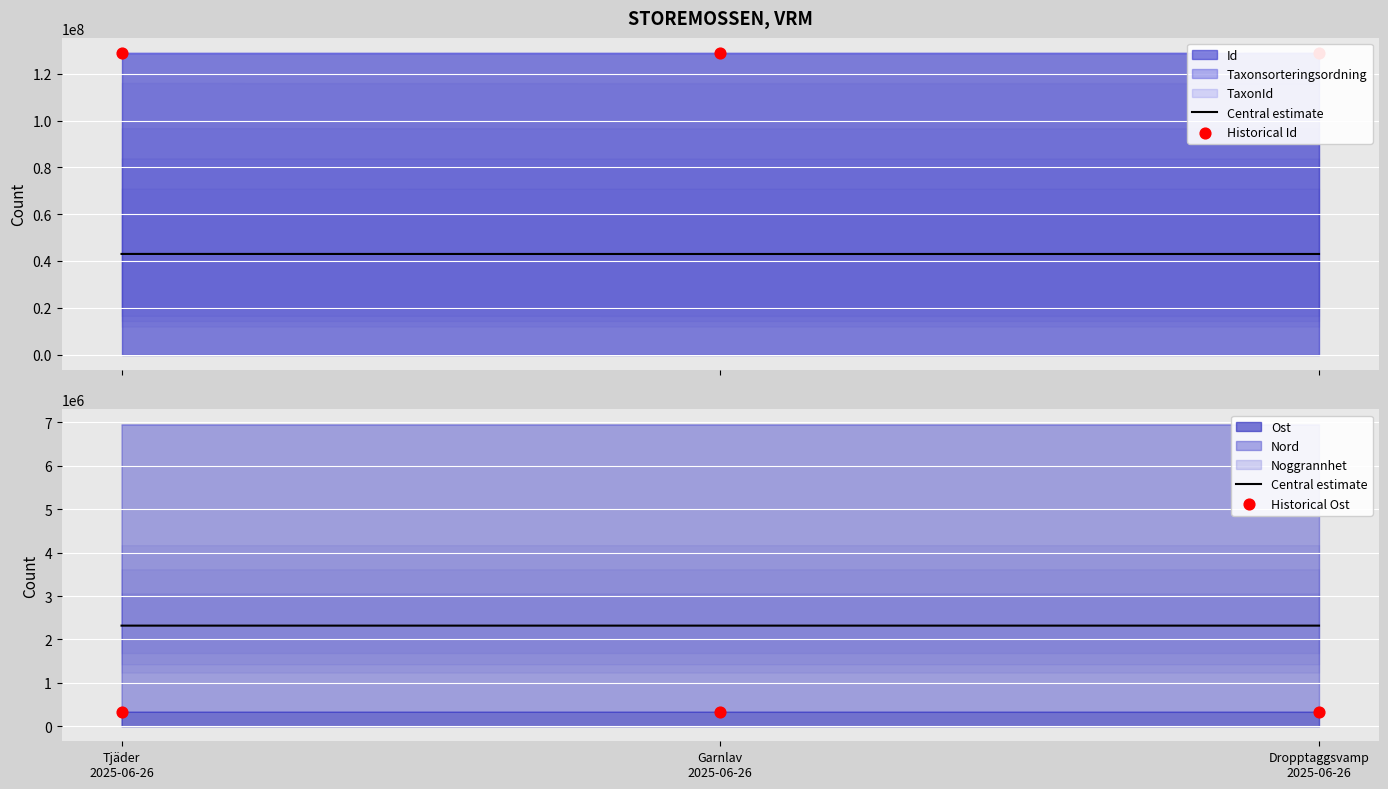

Is the value of Historical Id at Dropptaggsvamp
2025-06-26 greater than the value of Historical Ost at Dropptaggsvamp
2025-06-26?

Yes